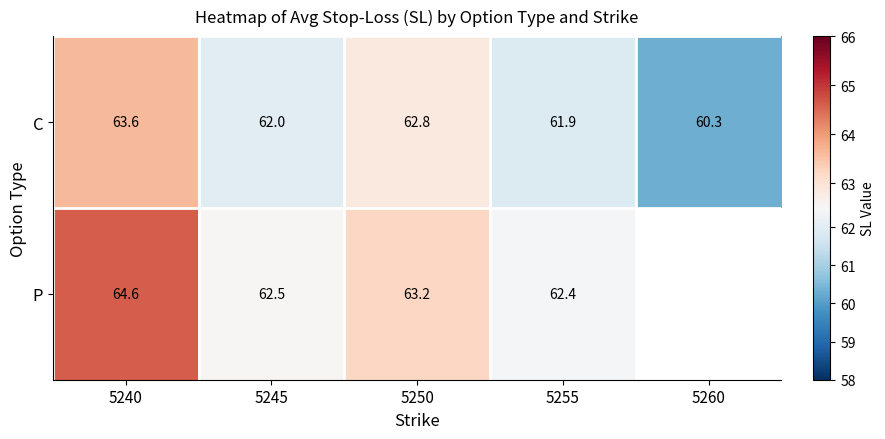

Rank the series at 5245 from highest to lowest value.

P, C